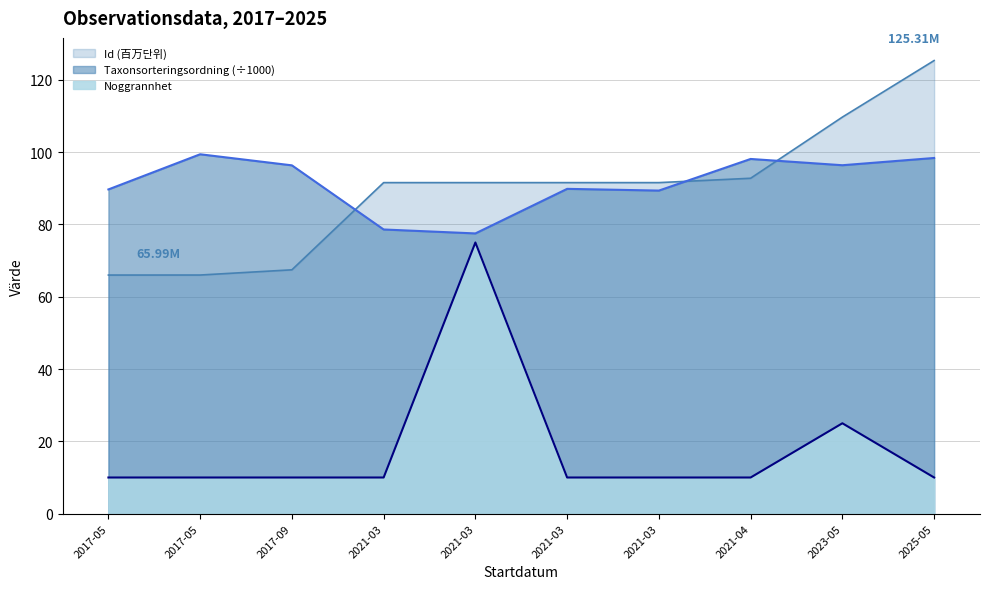

How many lines are shown in the chart?

3